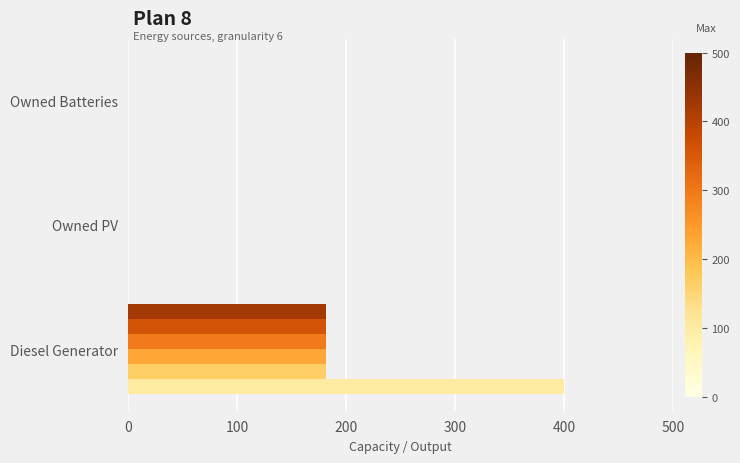

At which category is the sum across all series the highest?

Diesel Generator